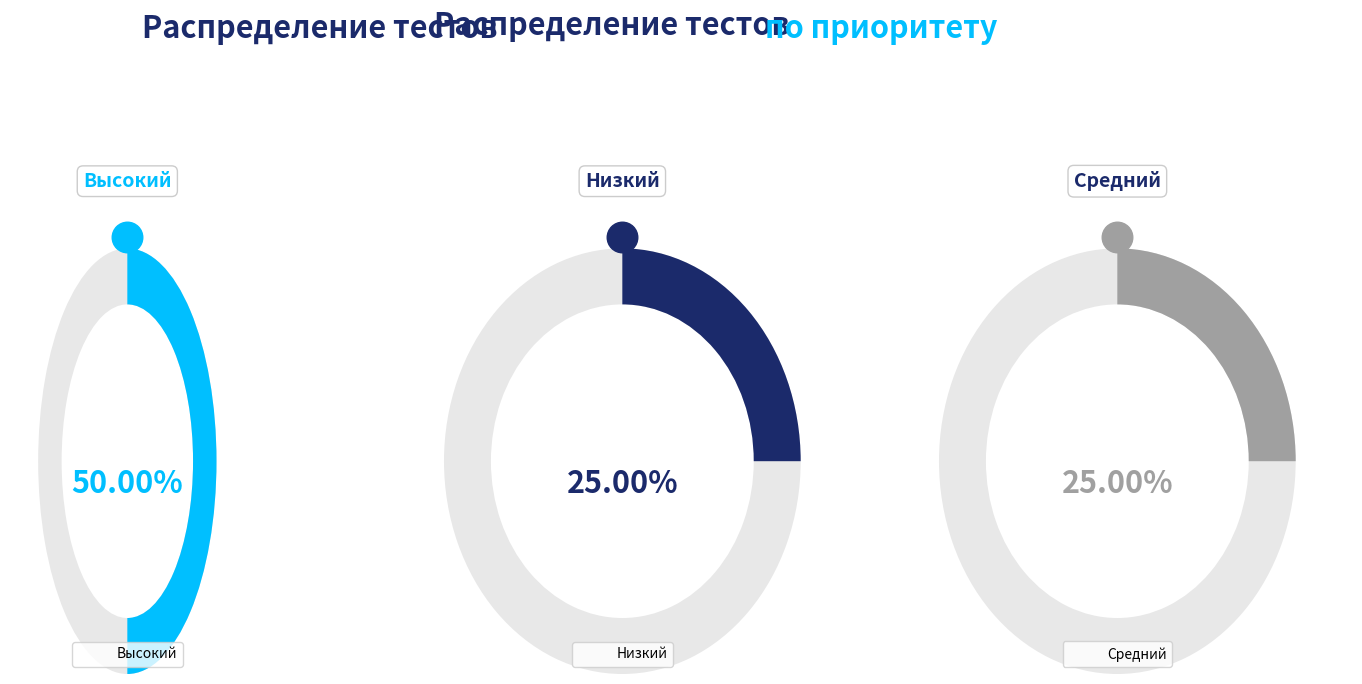

How many segments does this pie chart have?

3